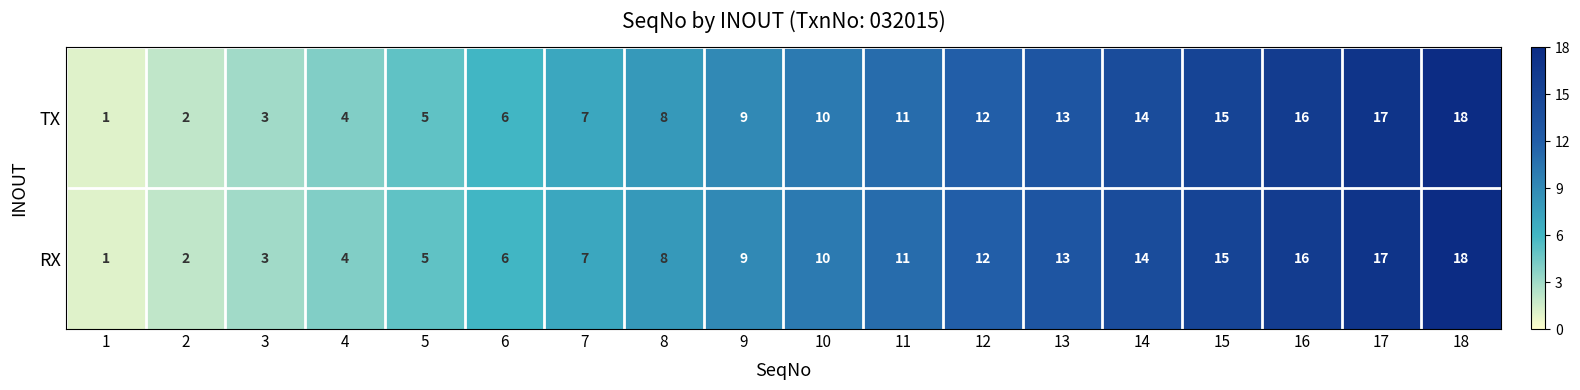

The TX series shows 4 at 12. True or false?

False